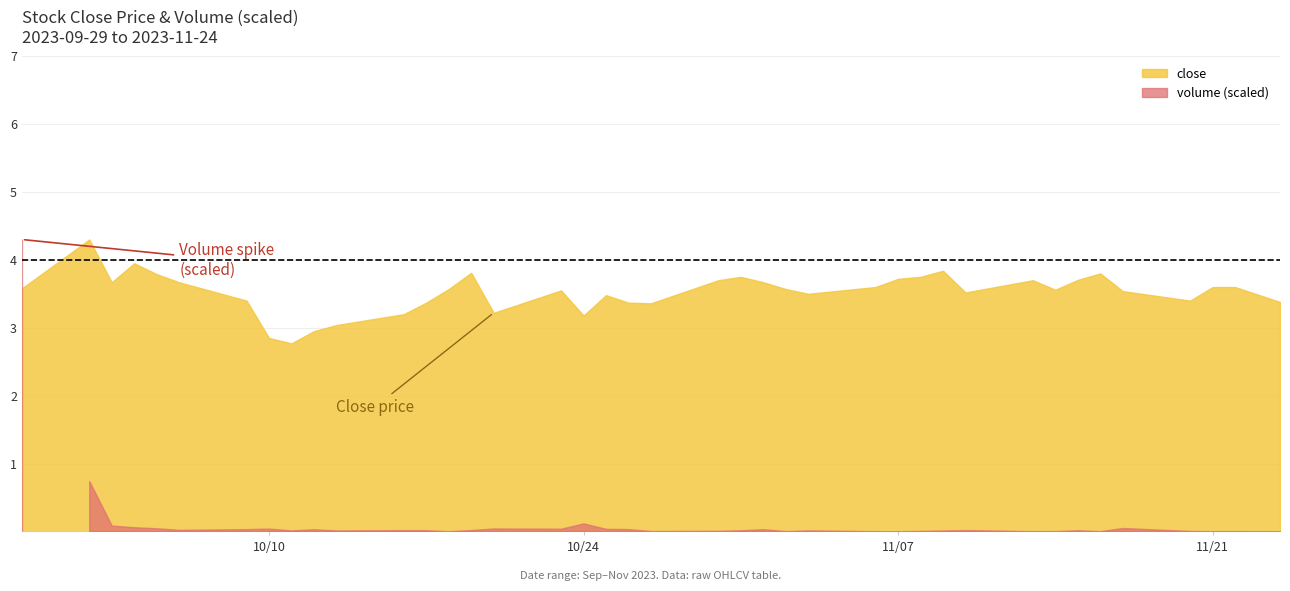

Reading left to right, what are all the values shown in this chart?

close: 3.6	4.3	3.7	4.0	3.8	3.7	3.4	2.9	2.8	3.0	3.0	3.2	3.4	3.6	3.8	3.2	3.5	3.2	3.5	3.4	3.4	3.7	3.8	3.7	3.6	3.5	3.6	3.7	3.8	3.8	3.5	3.7	3.6	3.7	3.8	3.5	3.4	3.6	3.6	3.4
volume: 7400958.0	1276527.0	148606.0	107276.0	81335.0	41025.0	59273.0	71861.0	27651.0	55715.0	25753.0	33689.0	32616.0	6818.0	36795.0	74975.0	69635.0	204315.0	66786.0	59873.0	10989.0	16222.0	30143.0	57522.0	9012.0	27430.0	7533.0	4989.0	13944.0	24839.0	35707.0	7285.0	8963.0	30405.0	8599.0	87271.0	13523.0	7762.0	7426.0	6715.0